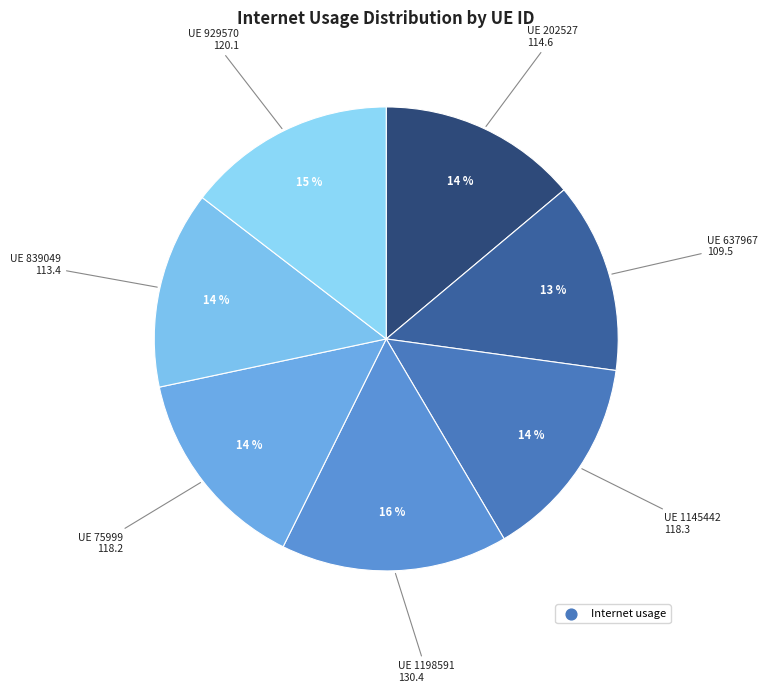

How many slices are in this pie chart?

7